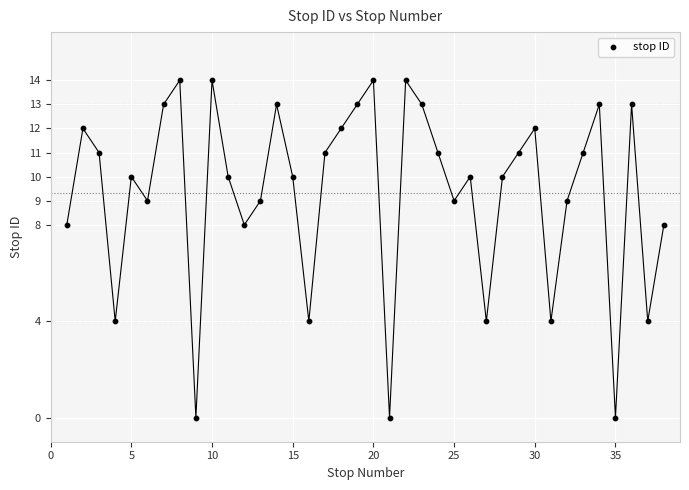

What is the range of X values (max minus min)?

37